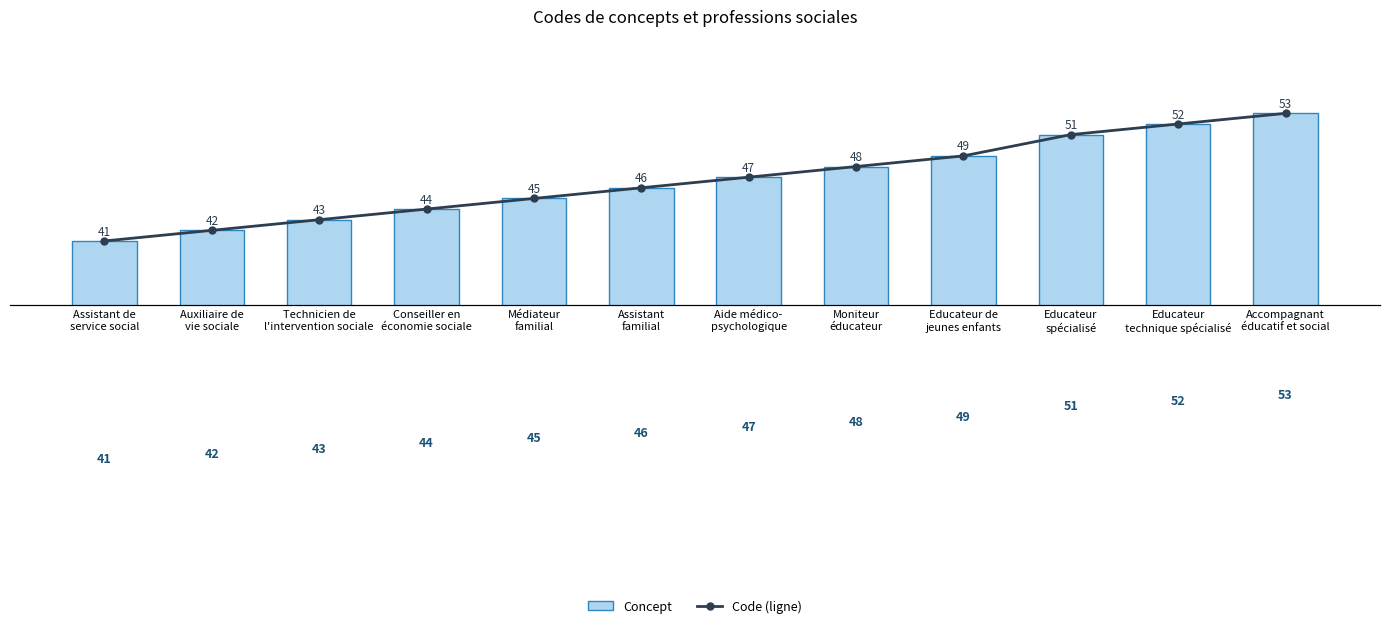

Is it true that Concept equals 43 at Technicien de
l'intervention sociale?

True